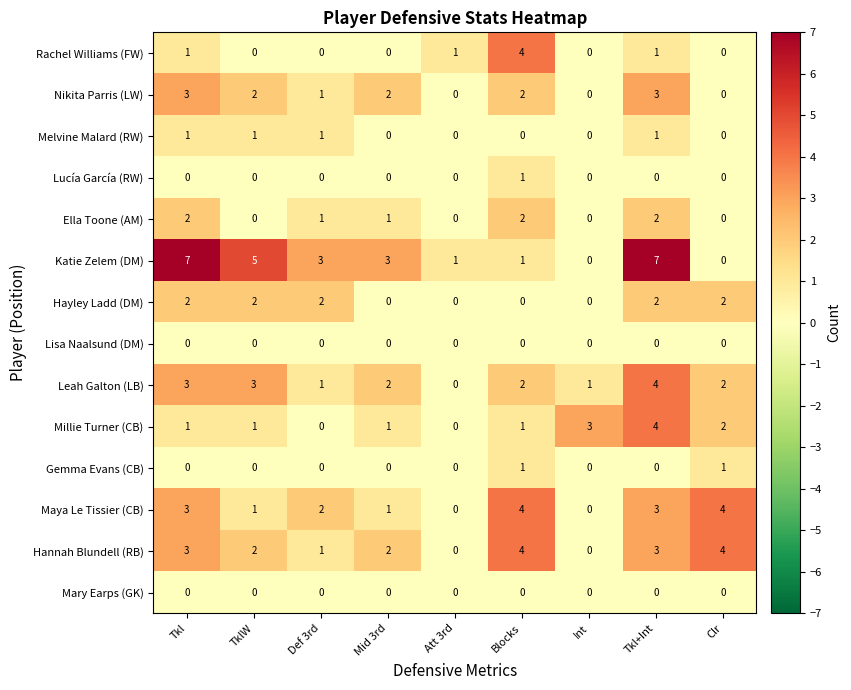

Is the value of Katie Zelem (DM) at TklW greater than the value of Nikita Parris (LW) at Clr?

Yes